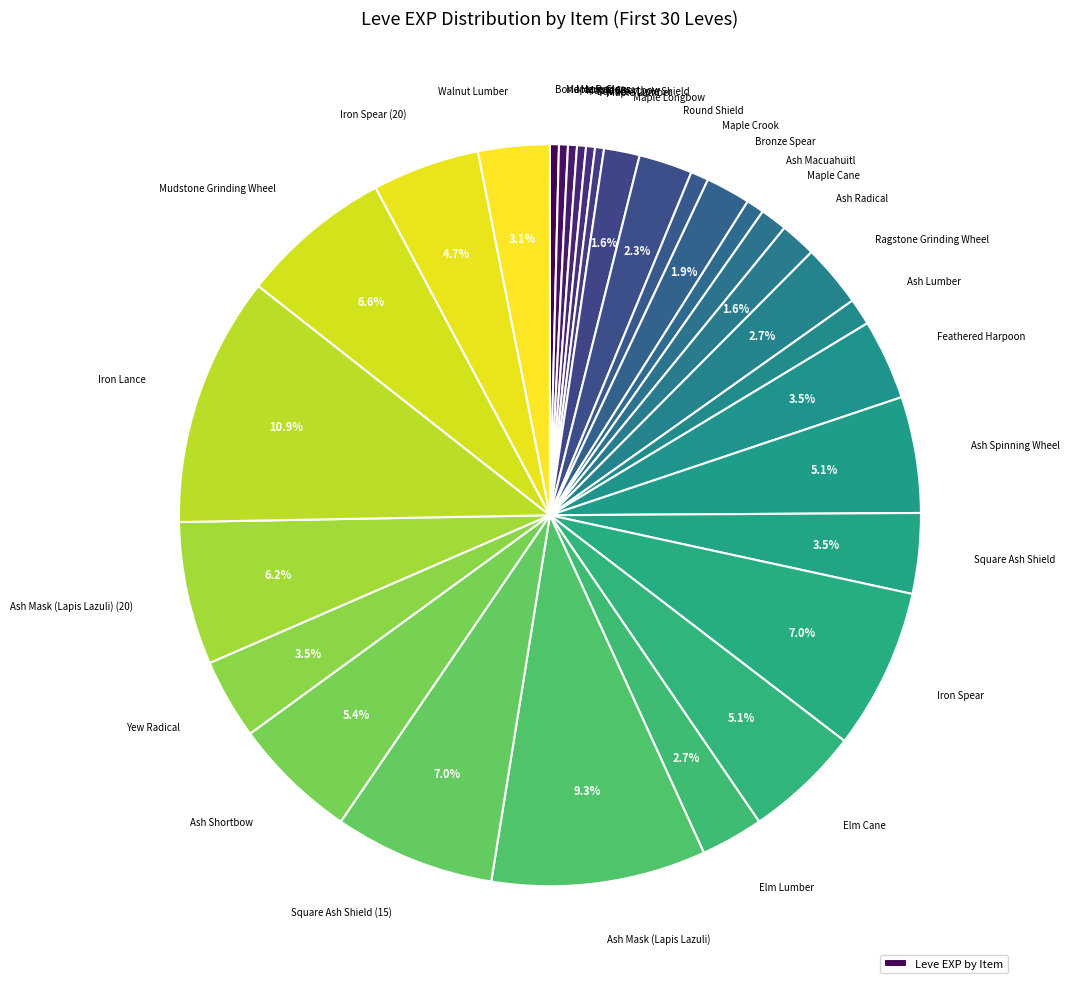

To the nearest percent, what is the average slice percentage?

3%